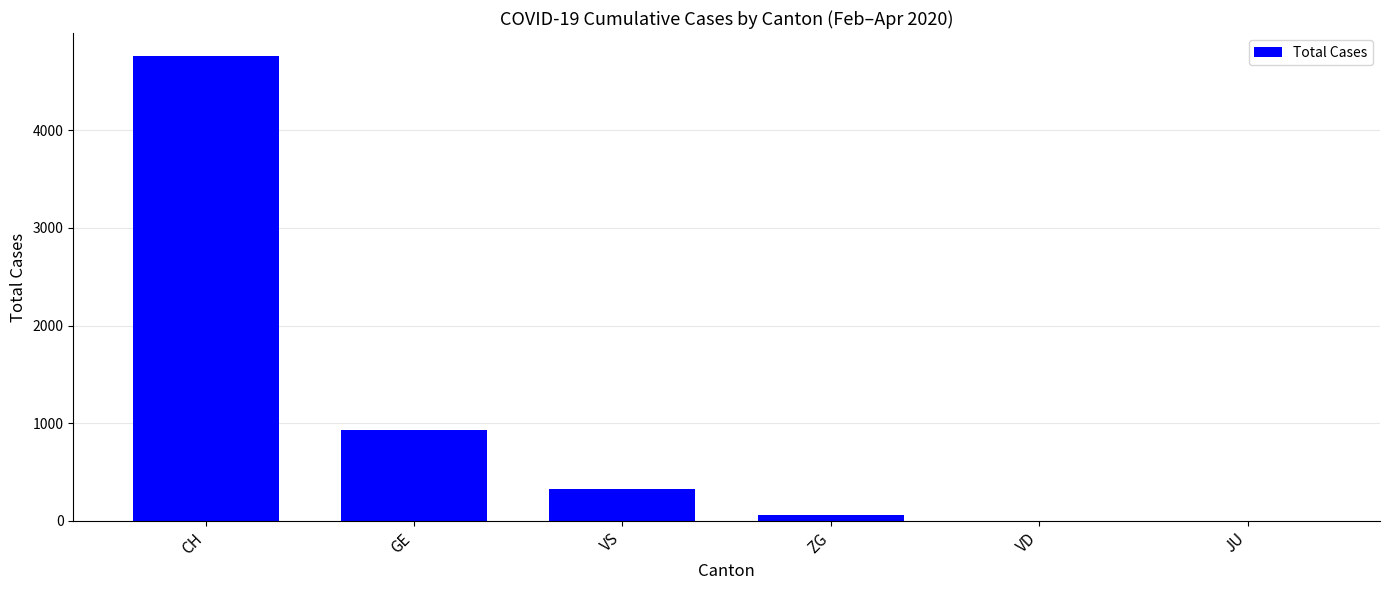

What is the sum of all values?

6066